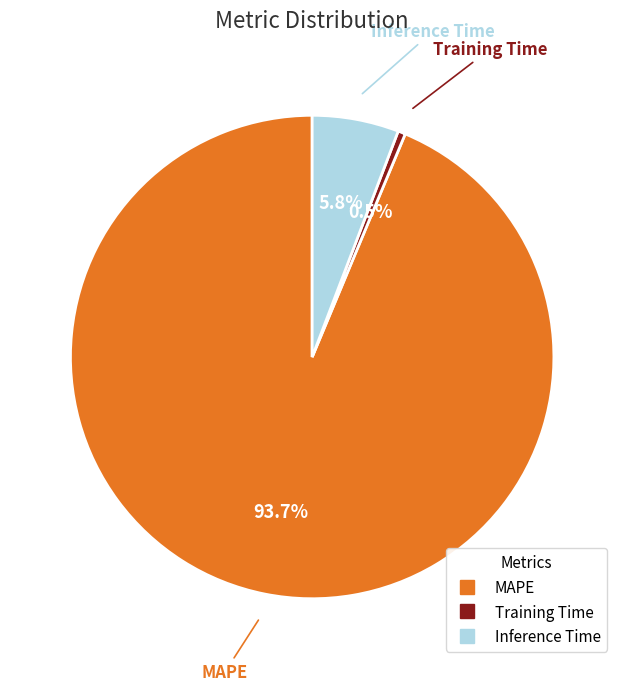

How many segments does this pie chart have?

3